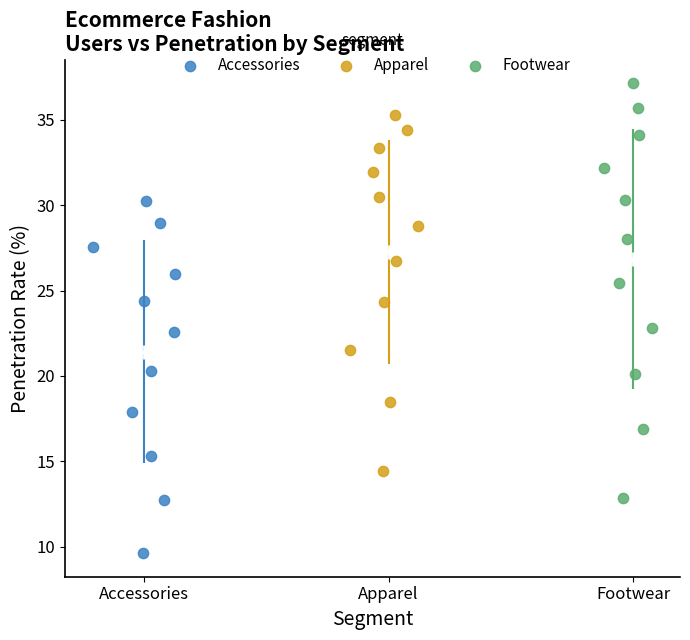

Which series has the widest spread of Y values?

Footwear